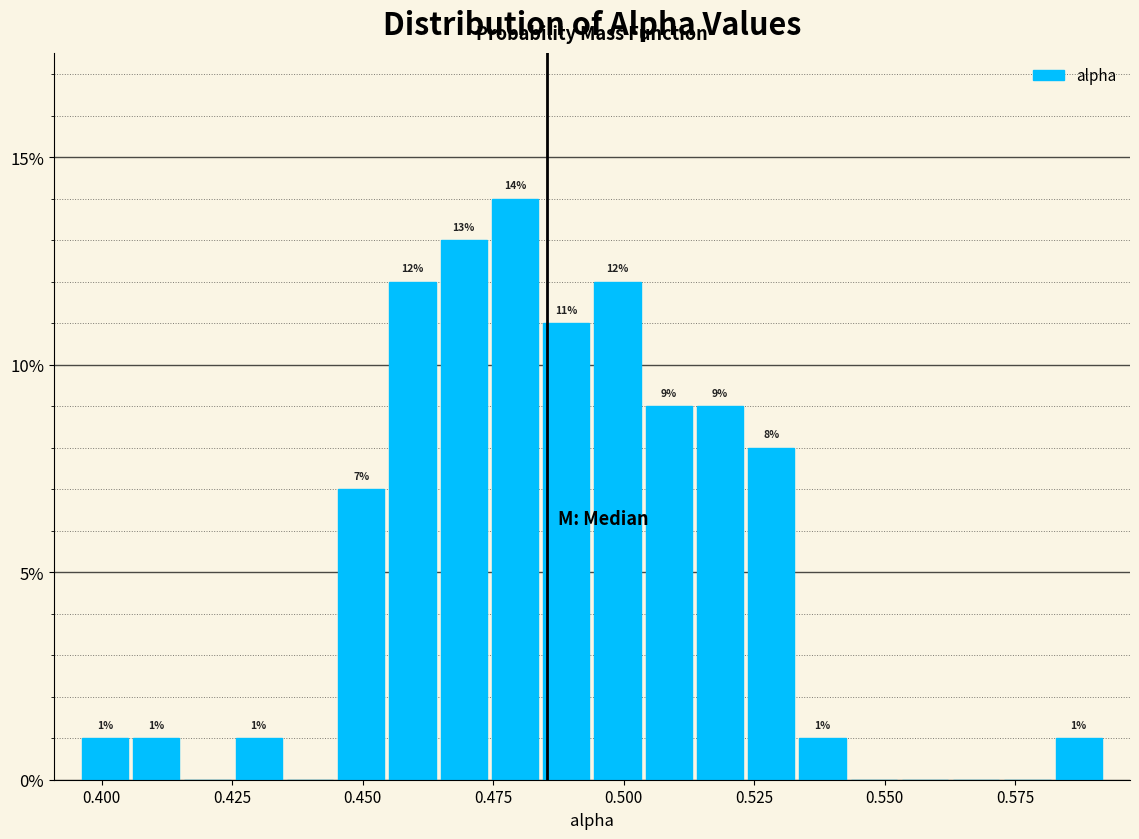

Read against the x-axis, roughly where is the centre of the tallest bar?

0.480